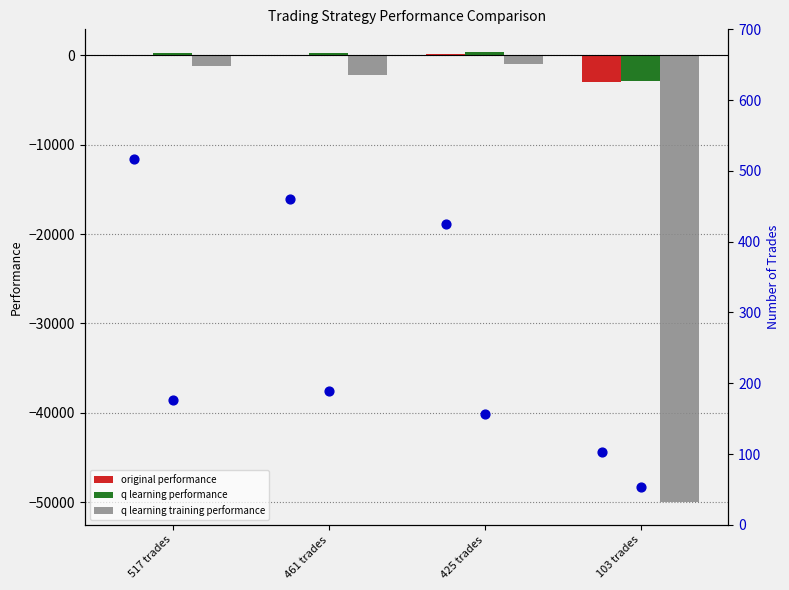

At how many categories does at least one series exceed -8451?

4